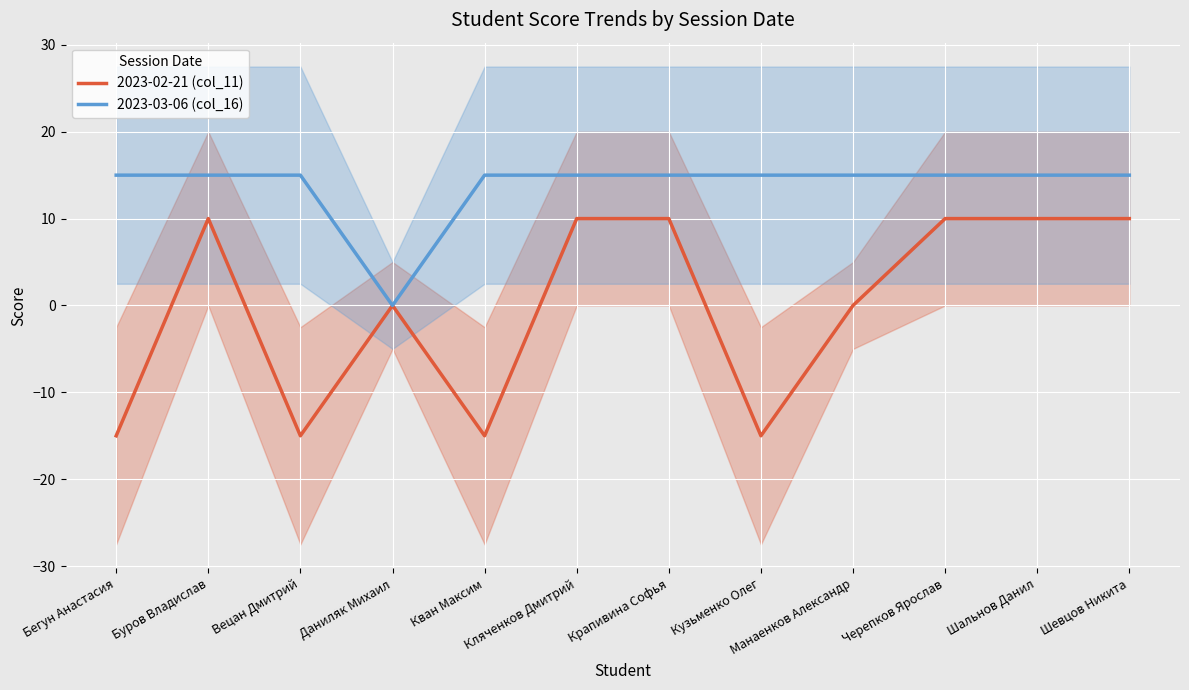

True or false: 2023-02-21 (col_11) has a value of 10 at Кляченков Дмитрий.

True